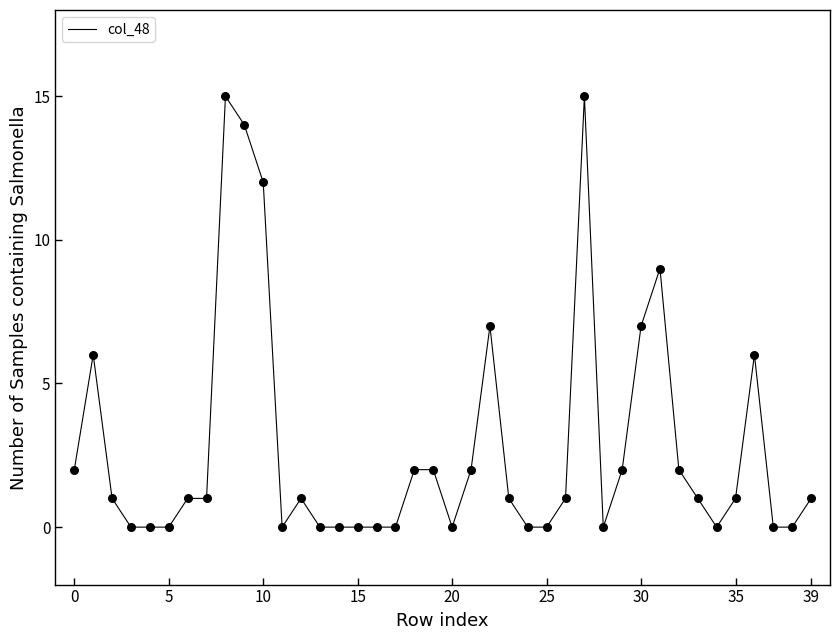

What is the difference between the maximum and minimum values?

15